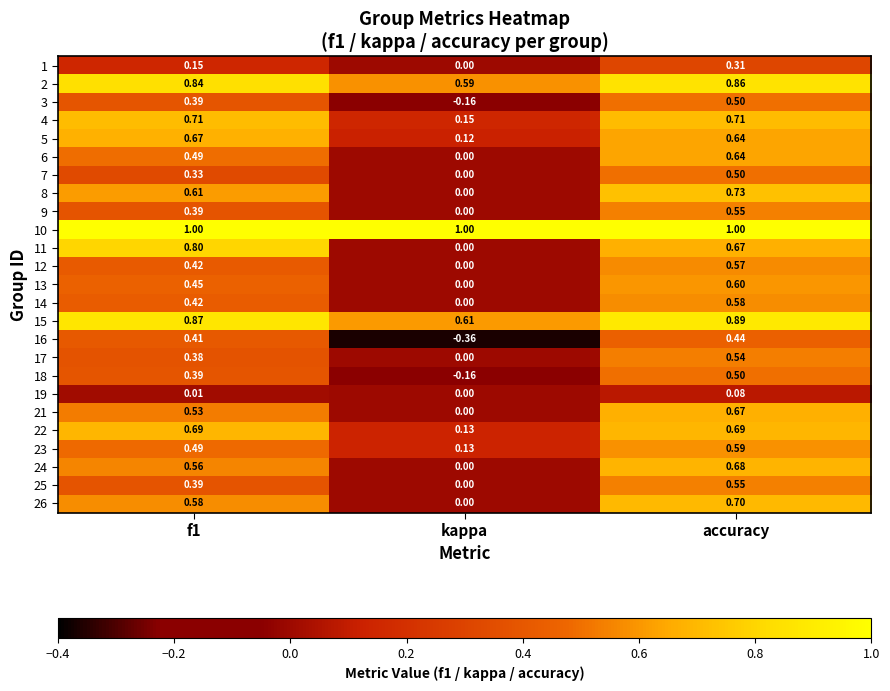

How many categories are shown in the chart?

3